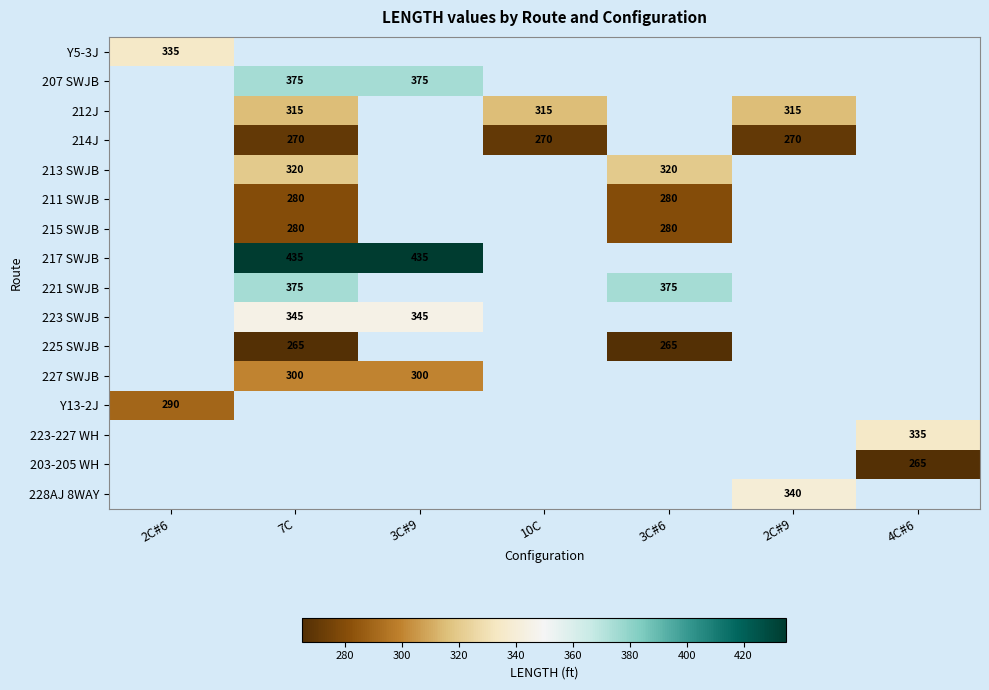

The 212J series shows 442 at 7C. True or false?

False